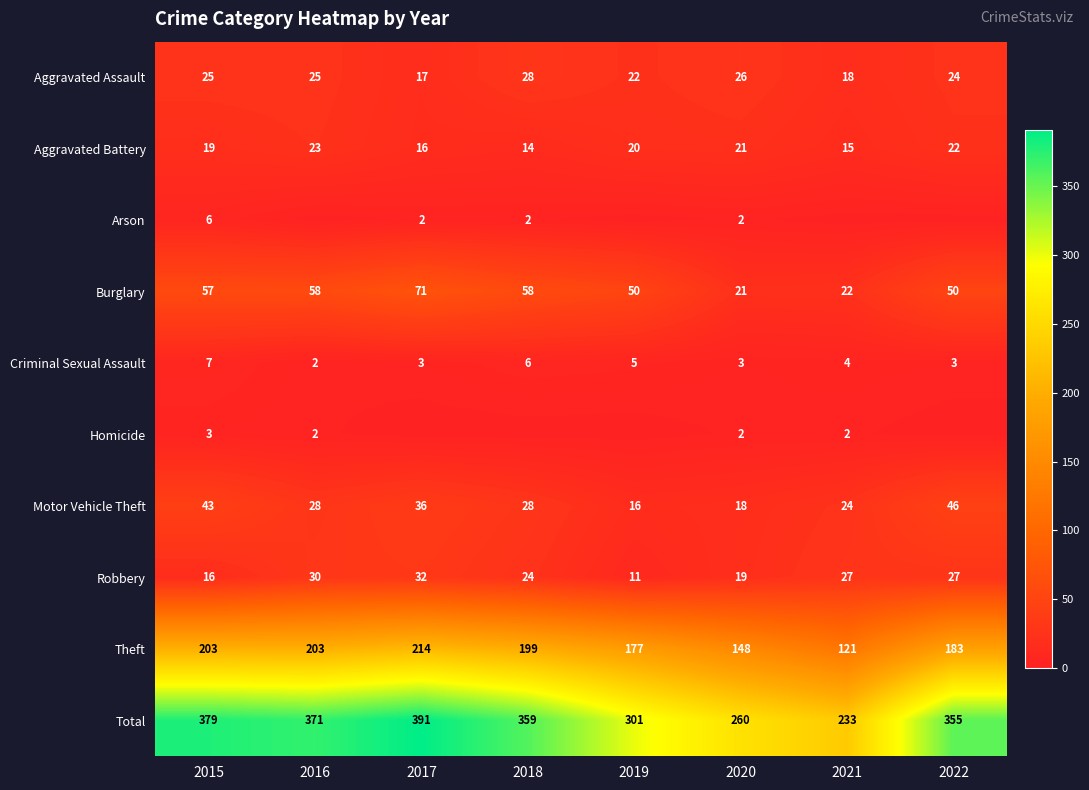

What is the spread (max minus min) of values at 2019?

301